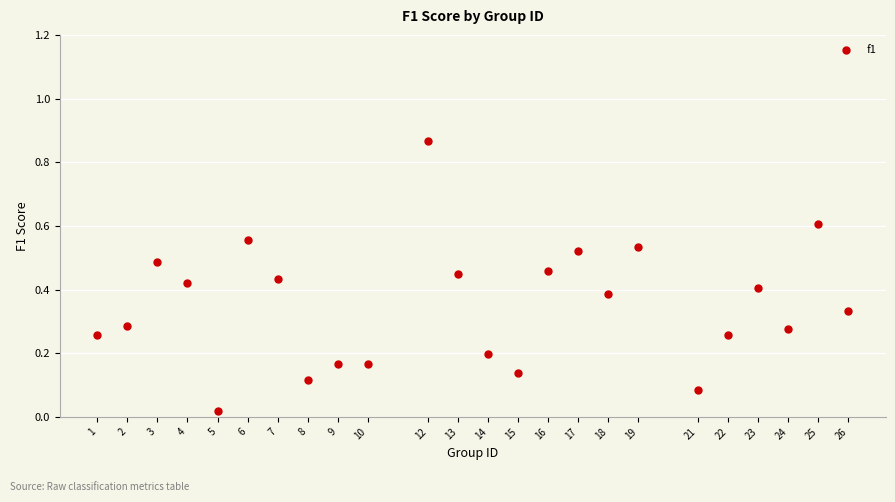

What is the range of X values (max minus min)?

25.0